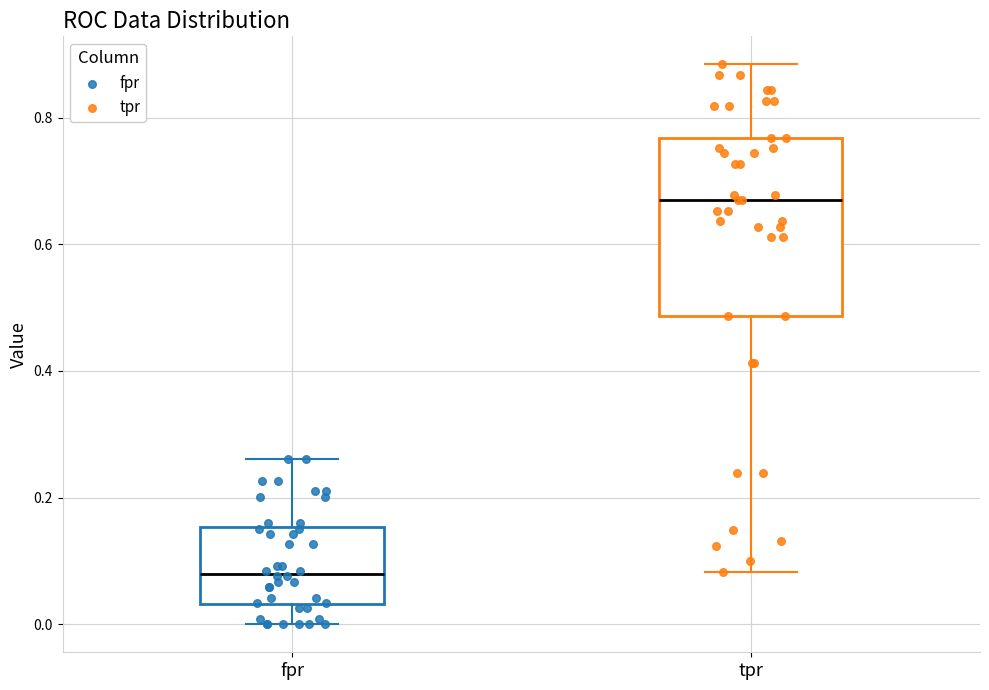

Which box has the highest median line?

tpr